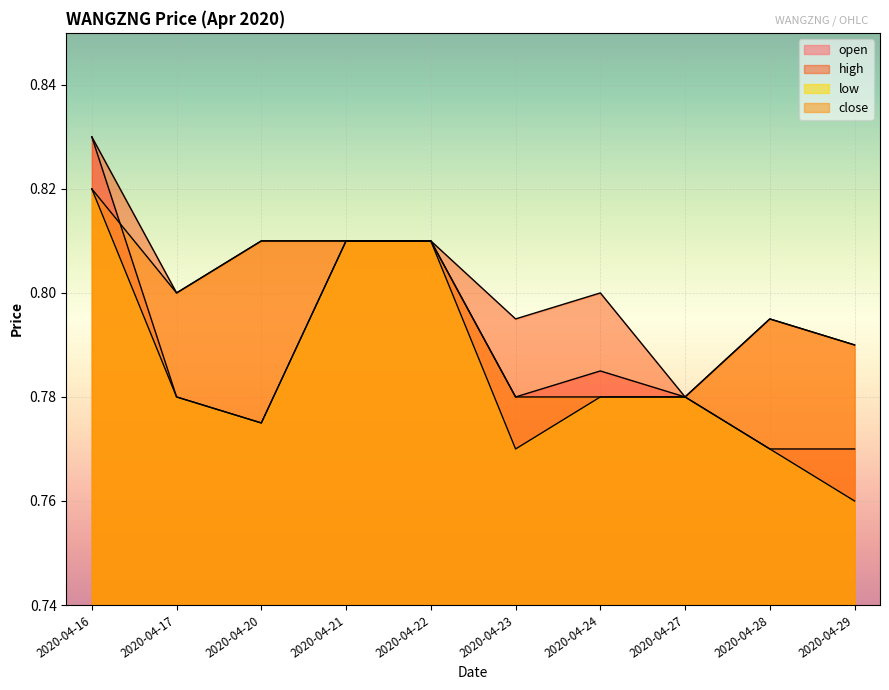

How many lines are shown in the chart?

4